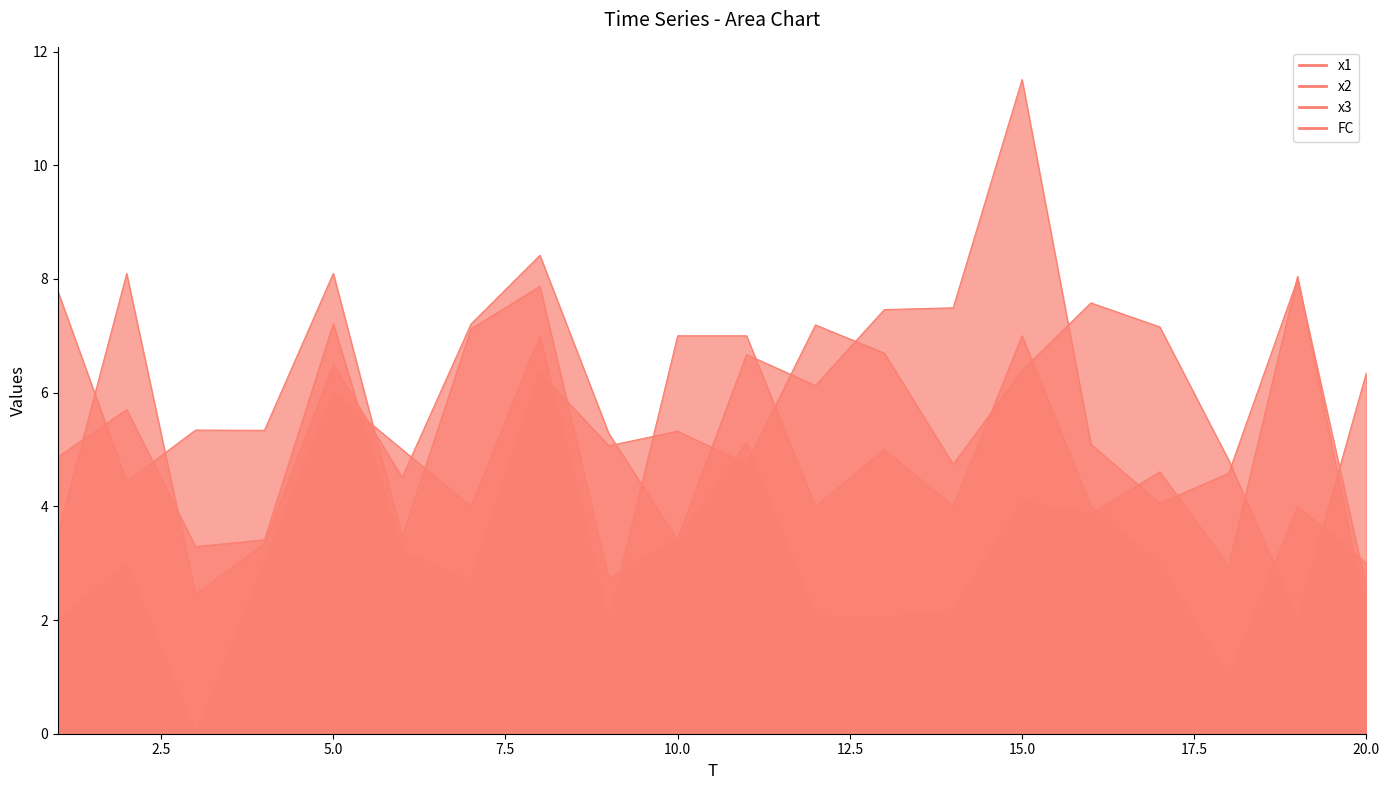

How many intersections are there between x1 and FC?

5